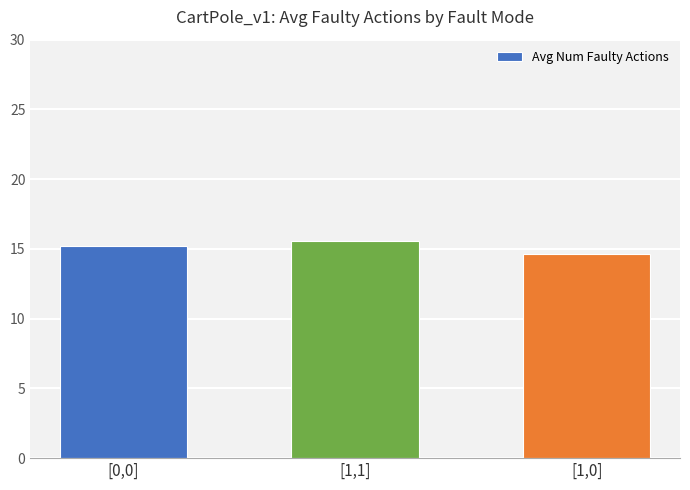

Reading left to right, extract all data points from this chart.

15.2	15.6	14.6